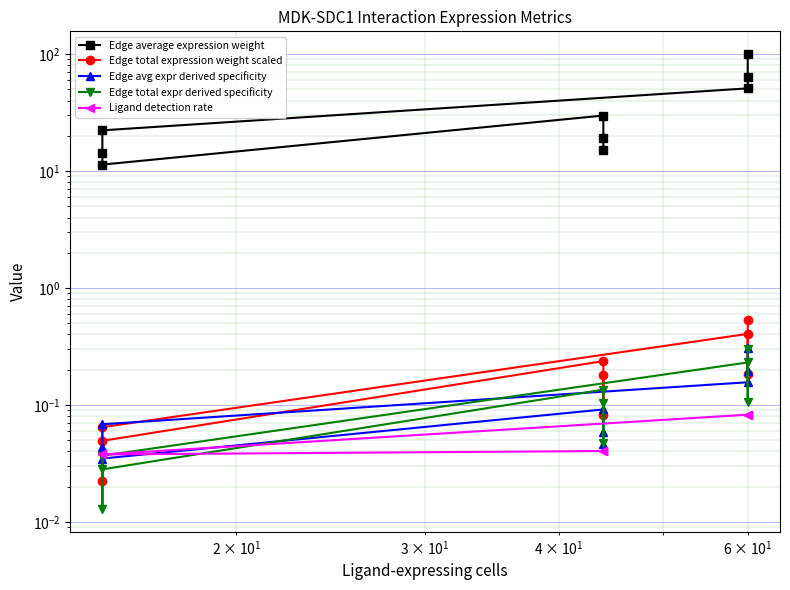

Is it true that Edge total expr derived specificity equals 0.0 at $\mathdefault{10^{1}}$?

False